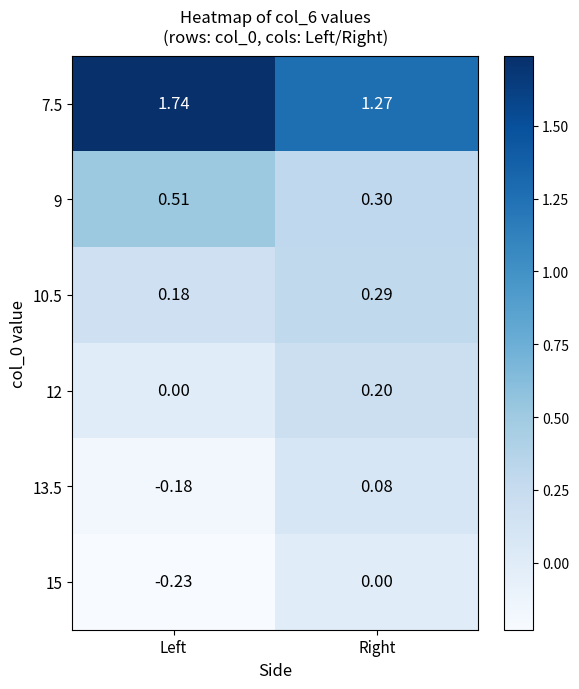

Where is 12 nearest to the value 0?

Left